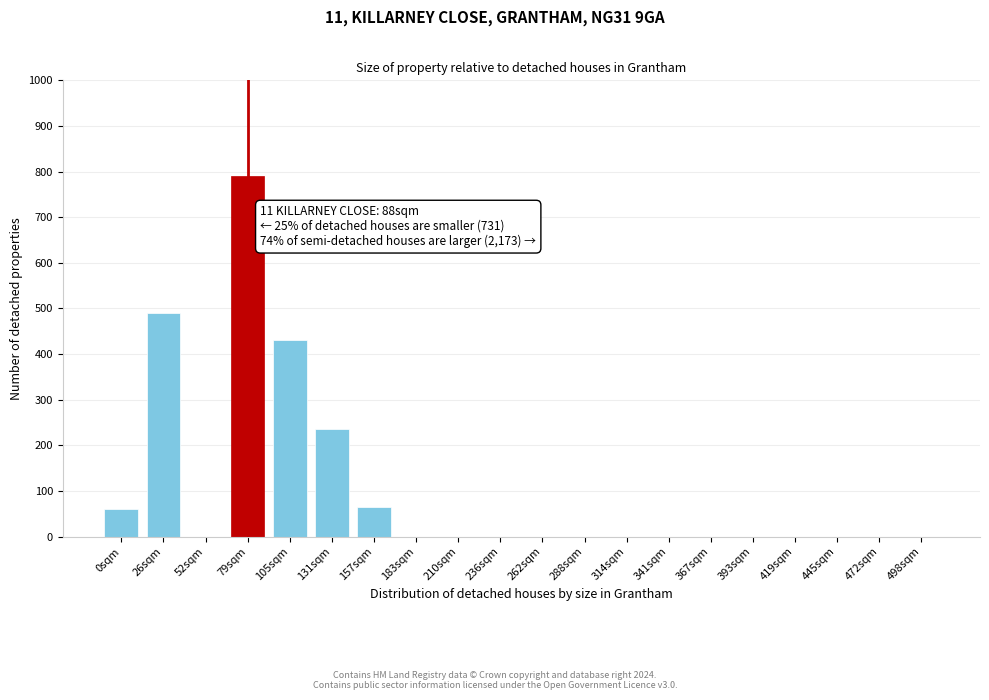

Reading left to right, extract all data points from this chart.

0sqm=60	26sqm=490	52sqm=0	79sqm=790	105sqm=430	131sqm=235	157sqm=65	183sqm=0	210sqm=0	236sqm=0	262sqm=0	288sqm=0	314sqm=0	341sqm=0	367sqm=0	393sqm=0	419sqm=0	445sqm=0	472sqm=0	498sqm=0